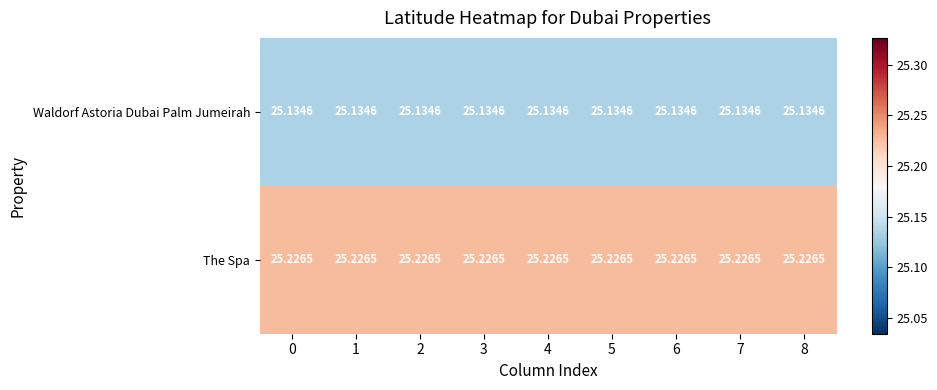

Which series has the largest total across all categories?

The Spa